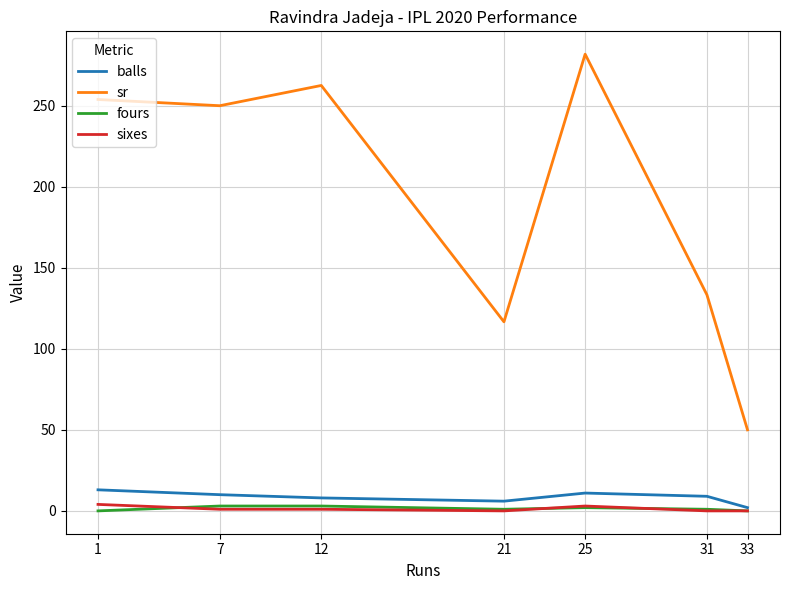

What is the highest value of the fours series?

3.0